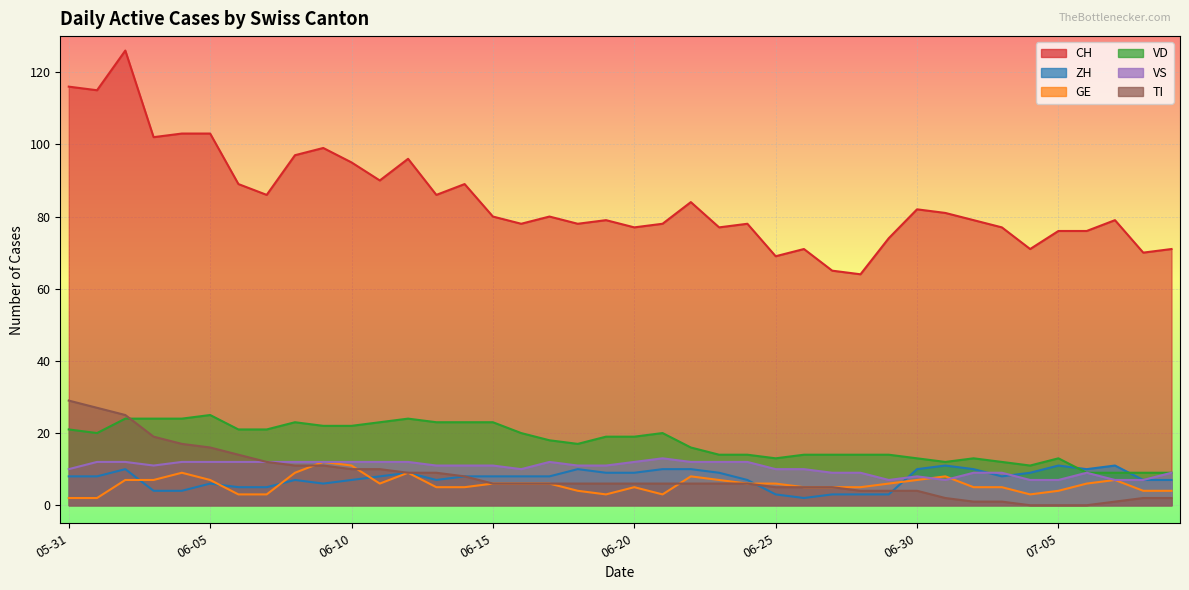

How many distinct data groups are displayed?

6